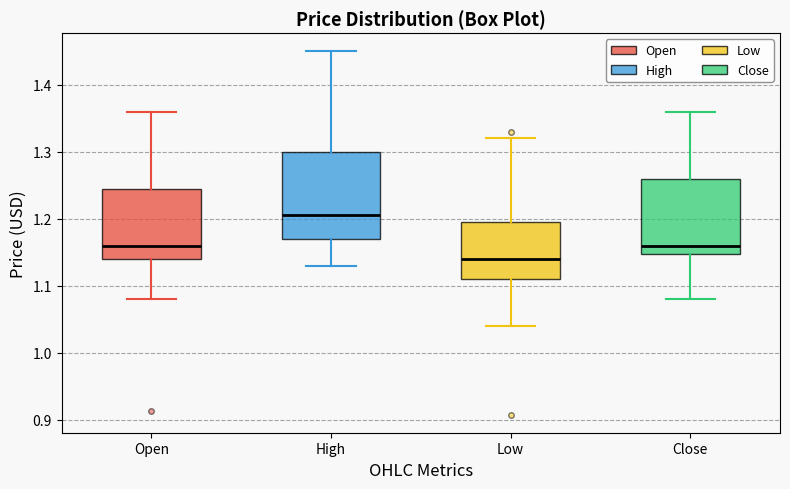

Reading left to right, transcribe this box plot: for each box, give where its median line is, the range the box spans, and where its two whiskers end, as read against the y-axis. The values are not printed on the chart, so give them approximately, as read against the axis.

Open: median 1.16, box 1.14 to 1.25, whiskers 1.08 to 1.36
High: median 1.21, box 1.17 to 1.30, whiskers 1.13 to 1.45
Low: median 1.14, box 1.11 to 1.20, whiskers 1.04 to 1.32
Close: median 1.16, box 1.15 to 1.26, whiskers 1.08 to 1.36